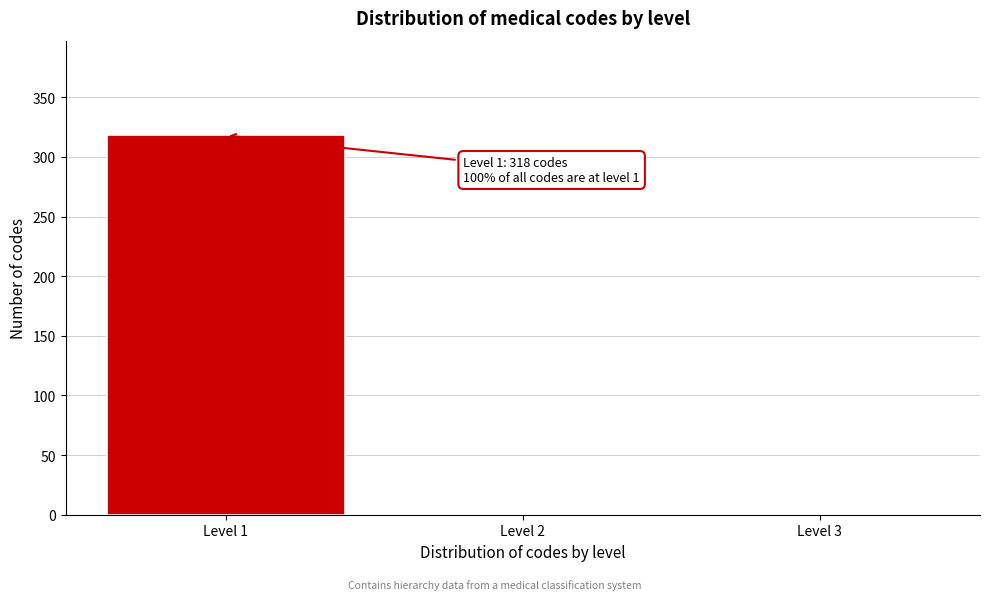

Reading right to left, list all the values displayed in this chart.

Level 3=0	Level 2=0	Level 1=318